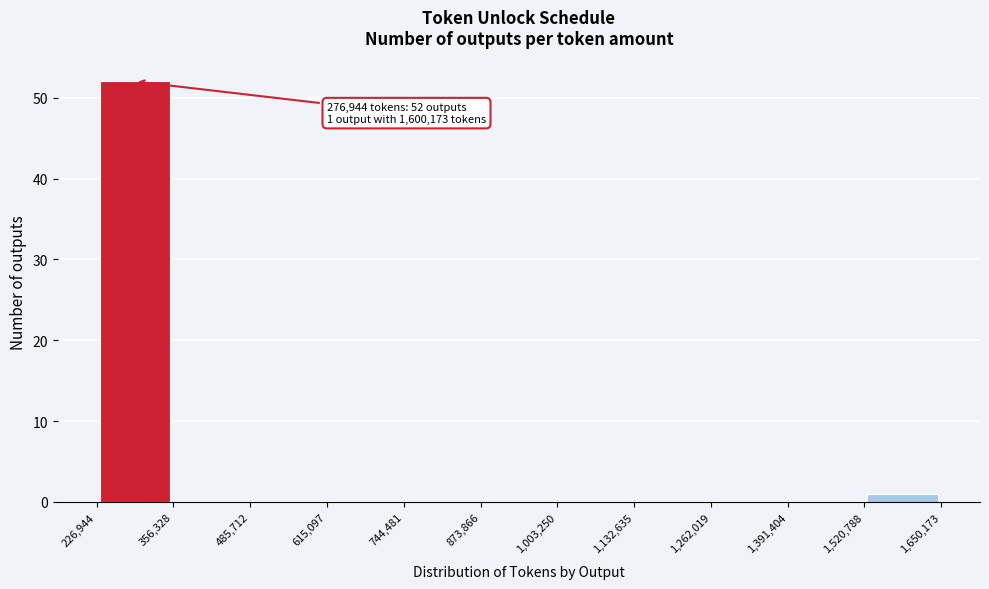

Over which range of the x-axis is the bar tallest?

226,944 to 356,328